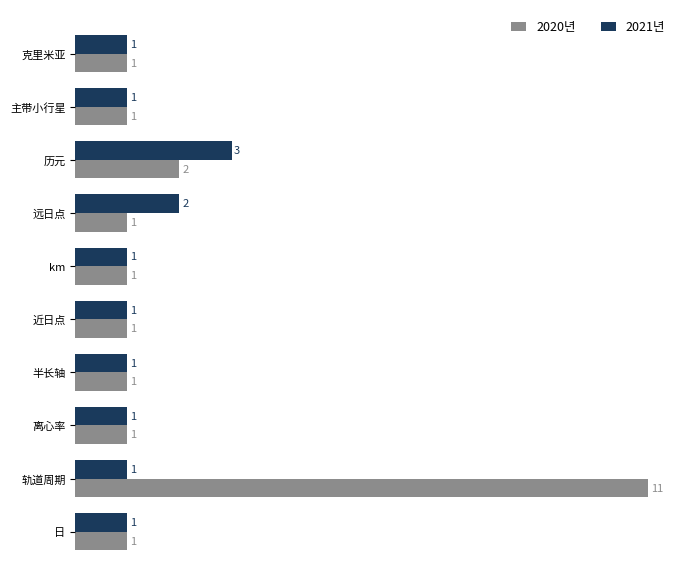

List the series in order of their peak value, highest first.

2020년, 2021년